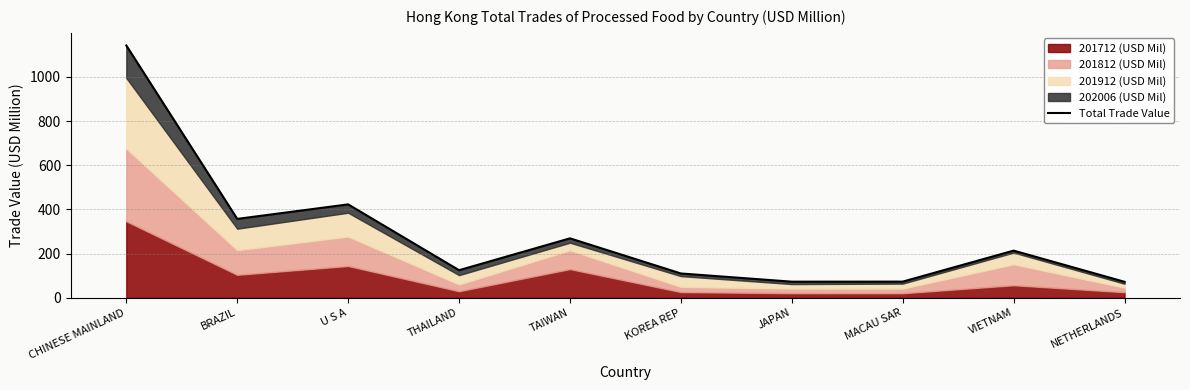

What is the change in value from TAIWAN to JAPAN?

-196.2